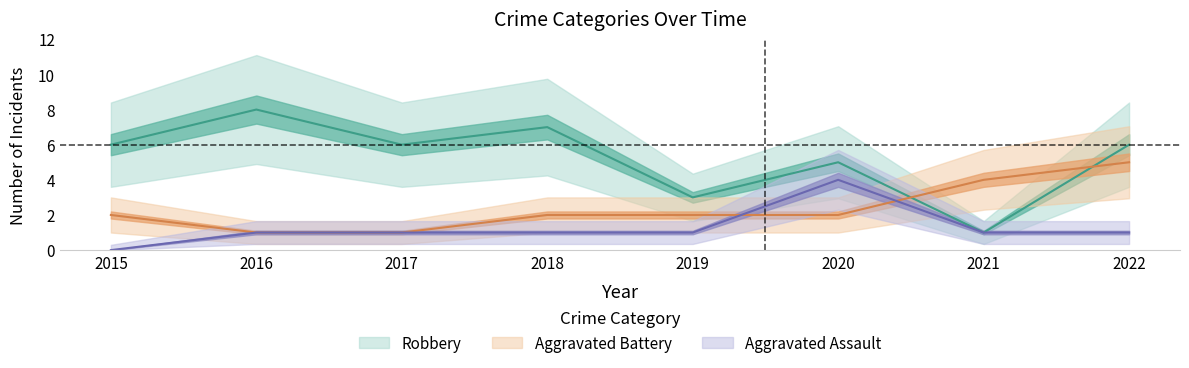

True or false: Aggravated Assault has a value of 2 at 2015.

False